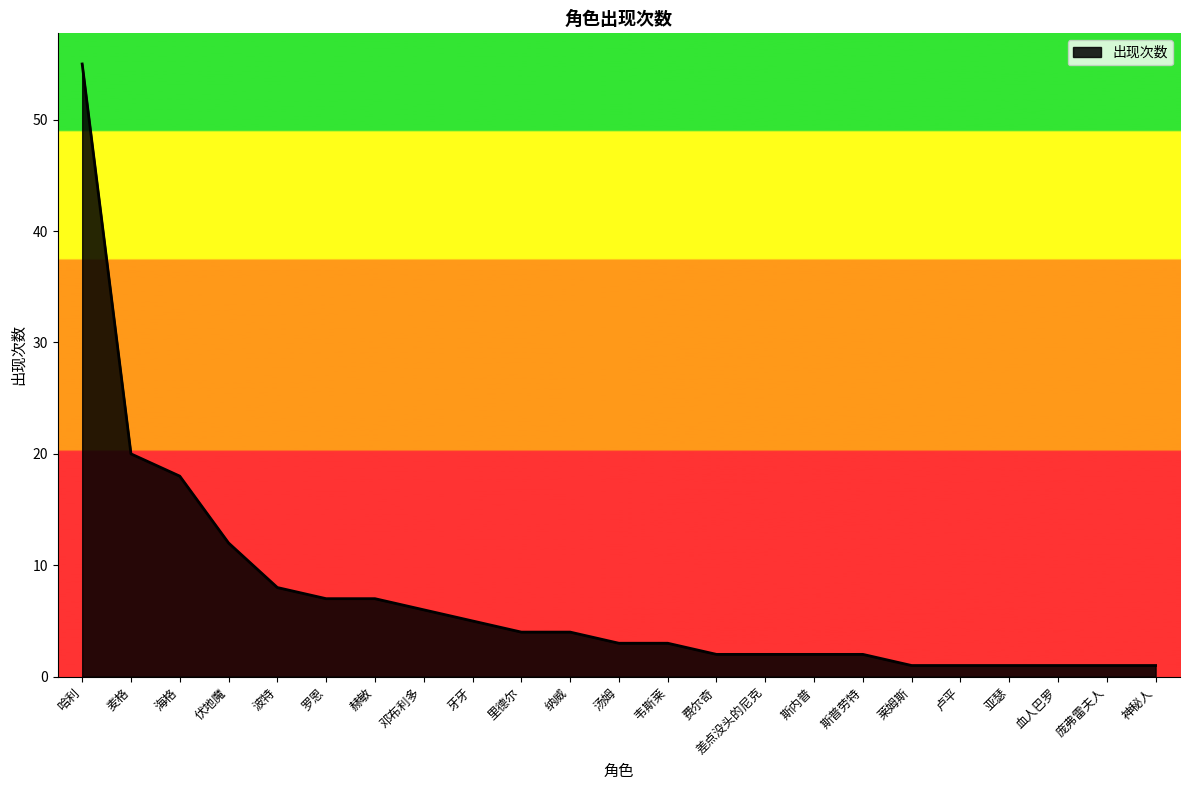

Which label corresponds to the largest value in the chart?

哈利